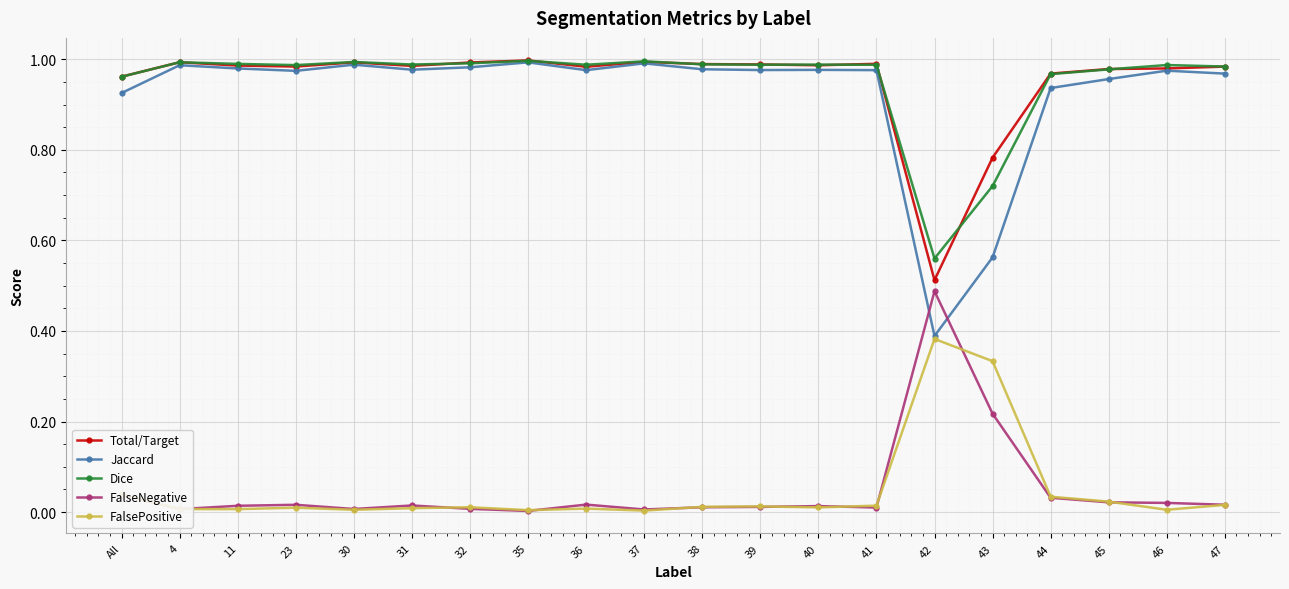

Which series changed the most between 38 and 44?

Jaccard